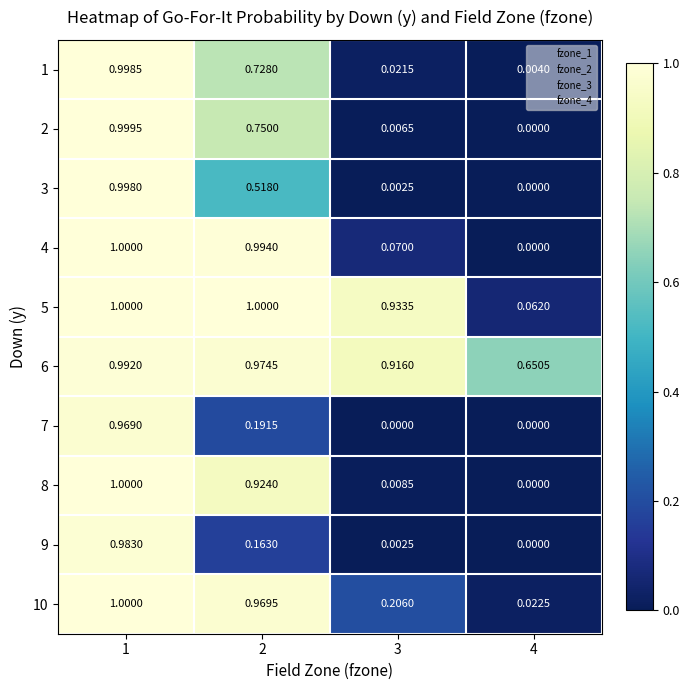

What is the greatest value displayed?

1.0